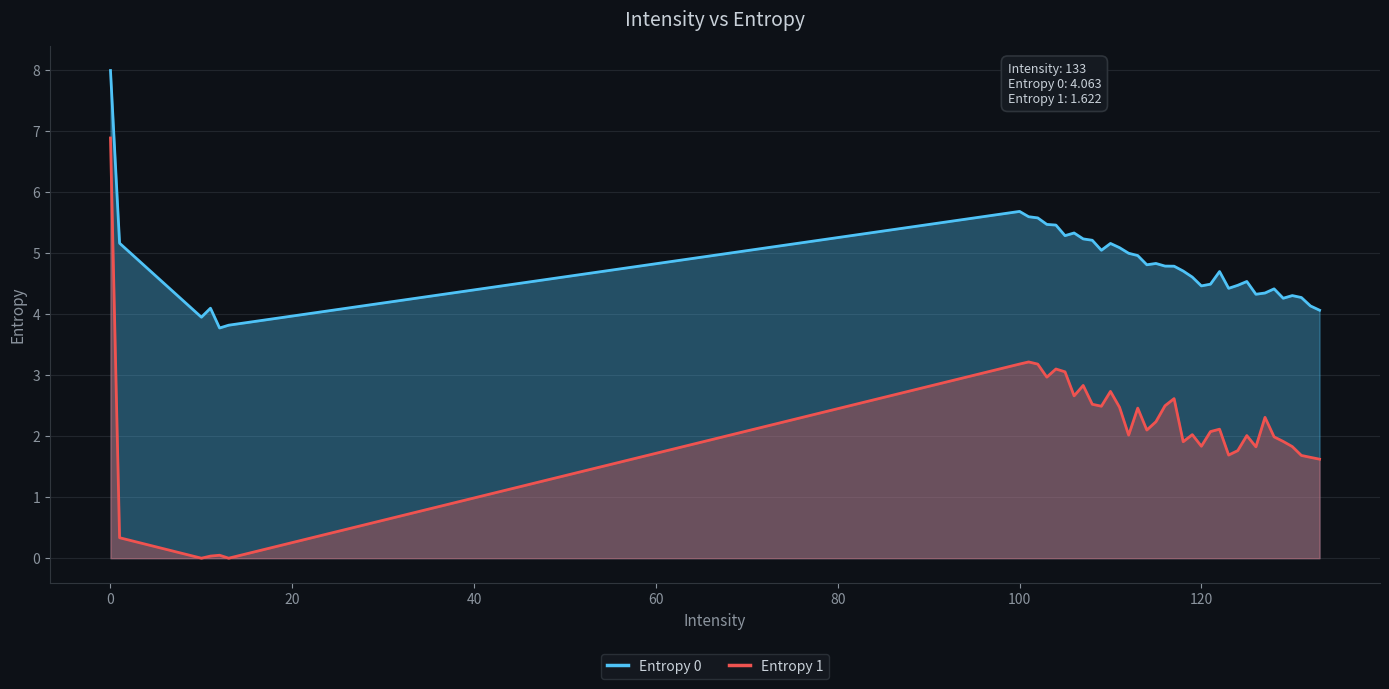

Reading left to right, list all the values displayed in this chart.

Entropy 0: 8.0	5.2	3.9	4.1	3.8	3.8	5.7	5.6	5.6	5.5	5.5	5.3	5.3	5.2	5.2	5.0	5.2	5.1	5.0	5.0	4.8	4.8	4.8	4.8	4.7	4.6	4.5	4.5	4.7	4.4	4.5	4.5	4.3	4.3	4.4	4.3	4.3	4.3	4.1	4.1
Entropy 1: 6.9	0.3	0.0	0.0	0.0	0.0	3.2	3.2	3.2	3.0	3.1	3.1	2.7	2.8	2.5	2.5	2.7	2.5	2.0	2.5	2.1	2.2	2.5	2.6	1.9	2.0	1.8	2.1	2.1	1.7	1.8	2.0	1.8	2.3	2.0	1.9	1.8	1.7	1.7	1.6